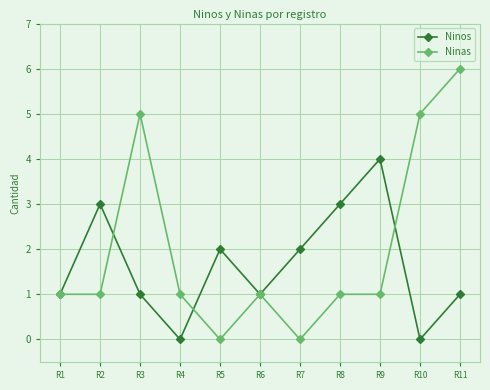

True or false: Ninas has a value of 2 at R3.

False